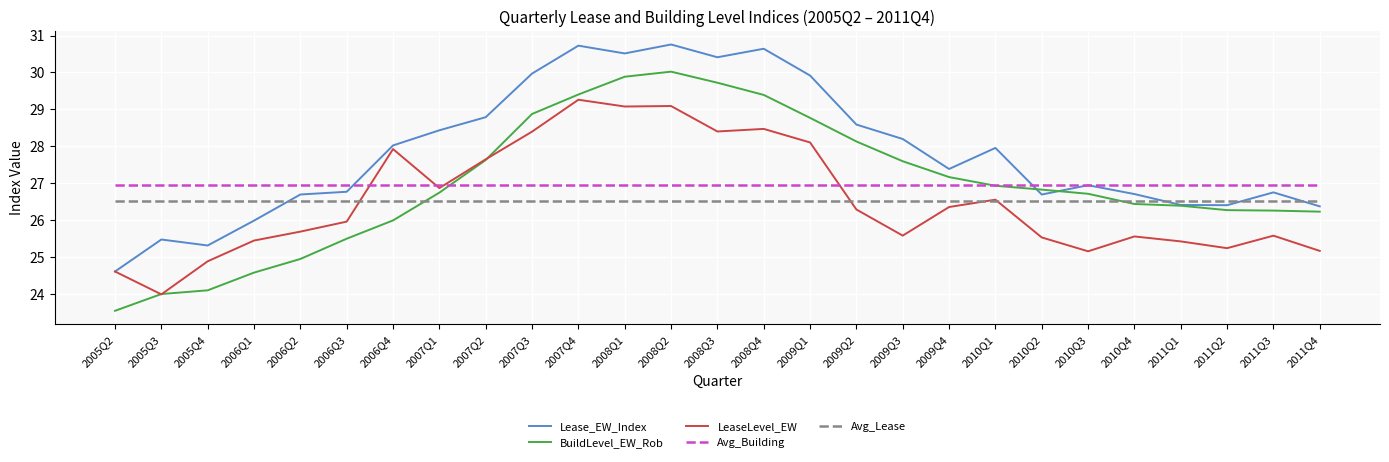

Rank the series by their maximum value, from highest to lowest.

Lease_EW_Index, BuildLevel_EW_Rob, LeaseLevel_EW, Avg_Building, Avg_Lease